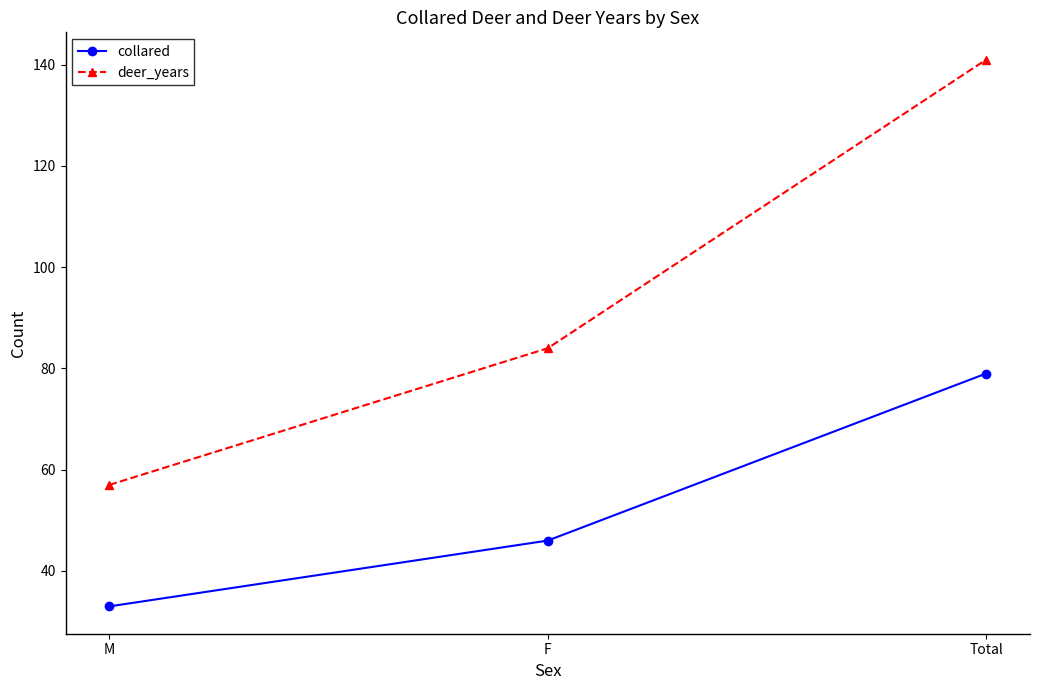

What is the average value of the collared series?

53